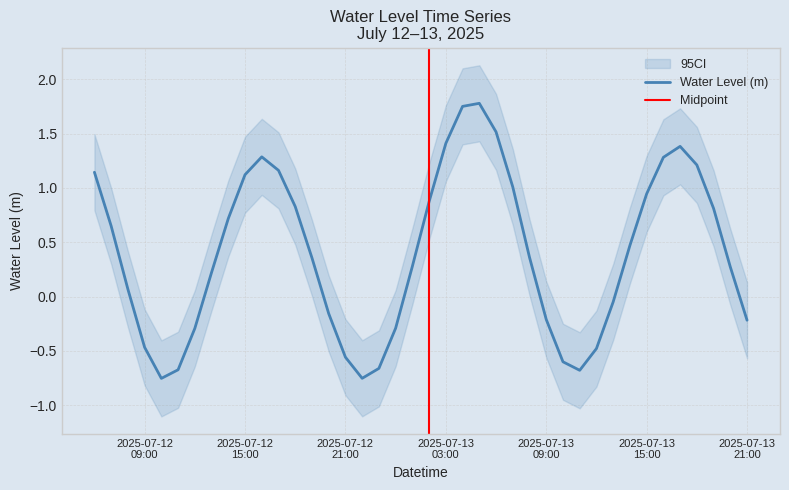

The value at 2025-07-12 13:00:00 is 0.4. True or false?

False